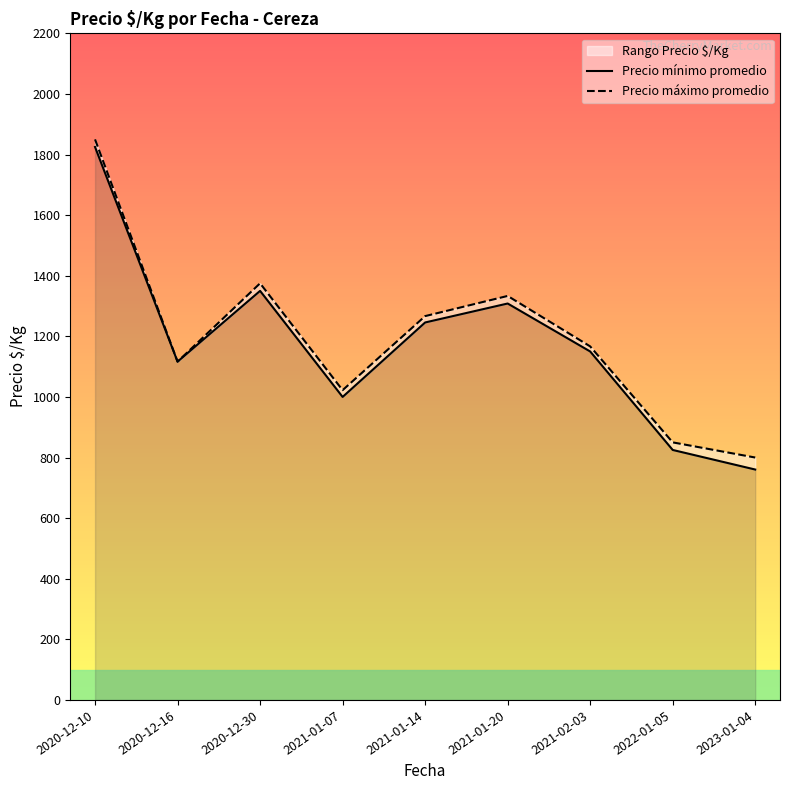

Rank the series at 2021-01-14 from lowest to highest value.

Precio mínimo promedio, Precio máximo promedio